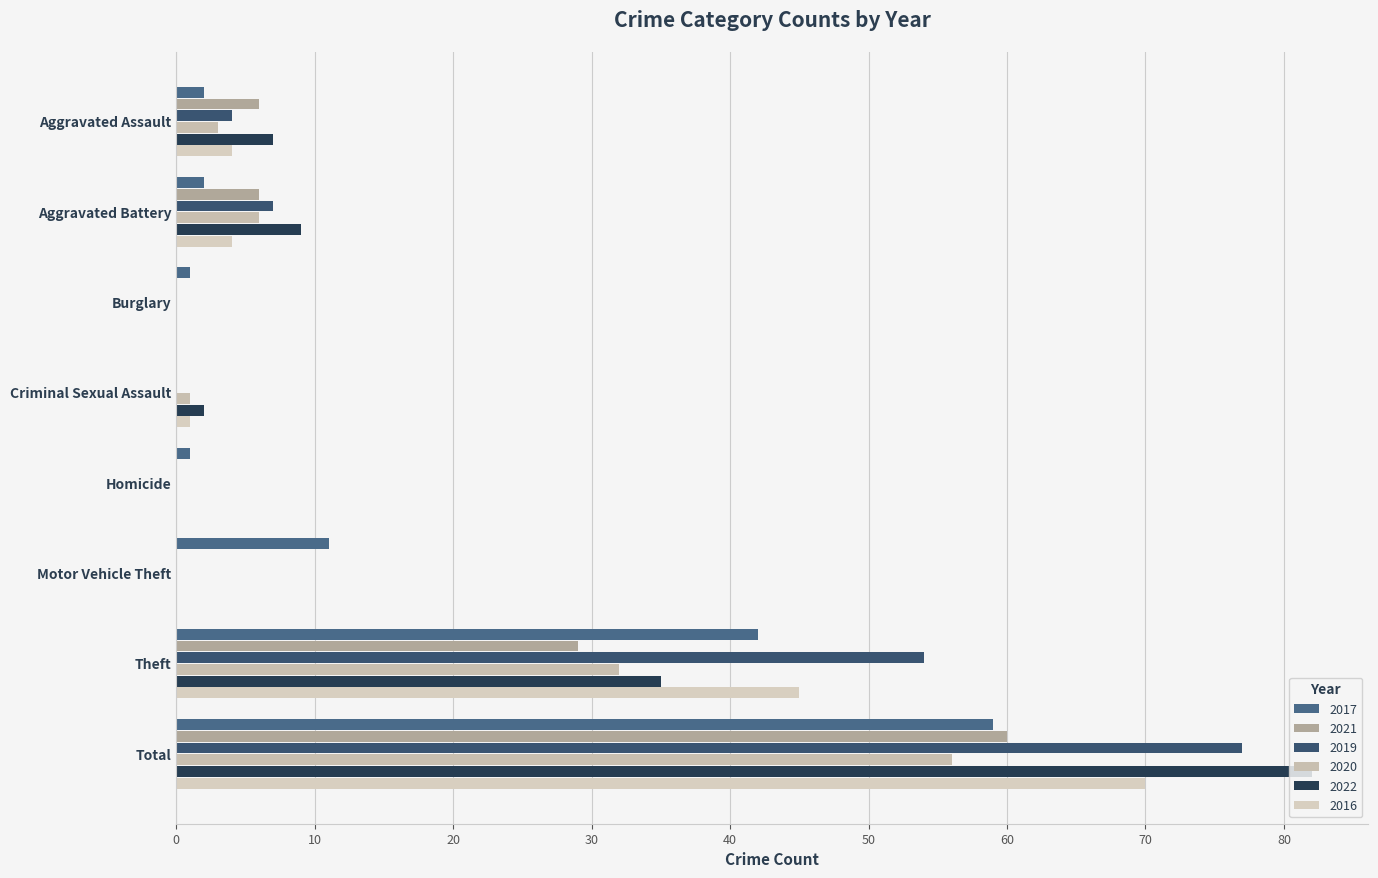

Which series has the widest spread of values?

2022